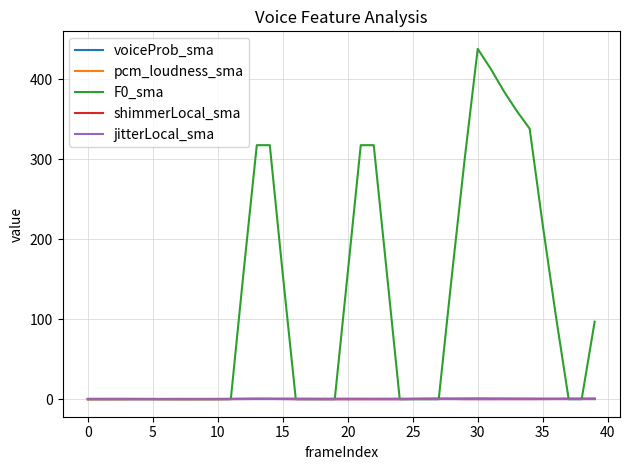

How many lines are shown in the chart?

5